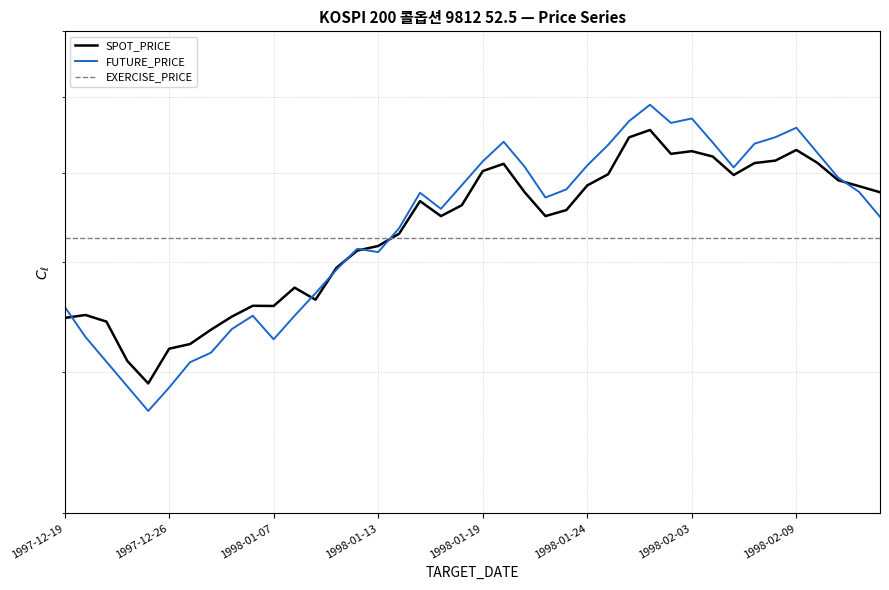

True or false: FUTURE_PRICE and SPOT_PRICE intersect in this chart.

True